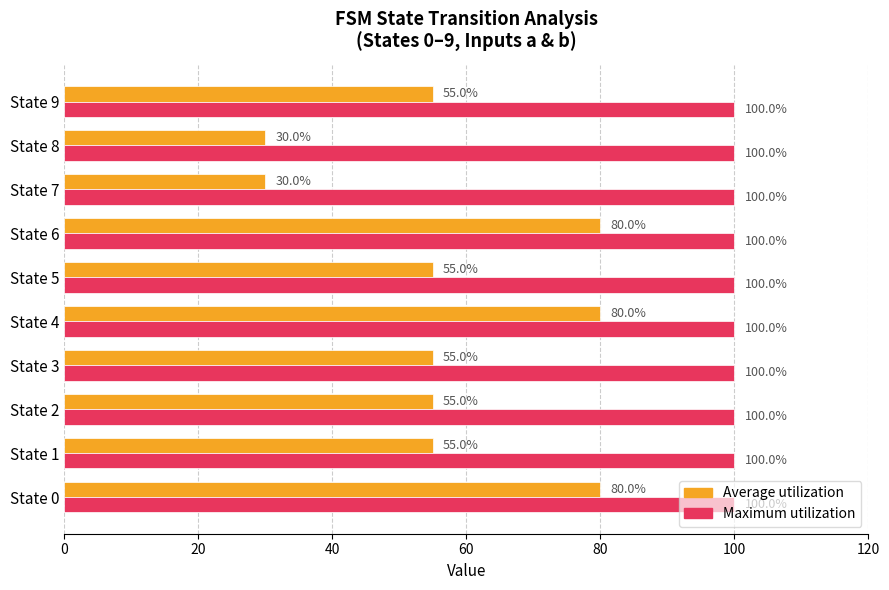

What is the approximate value of Average utilization at State 9?

55